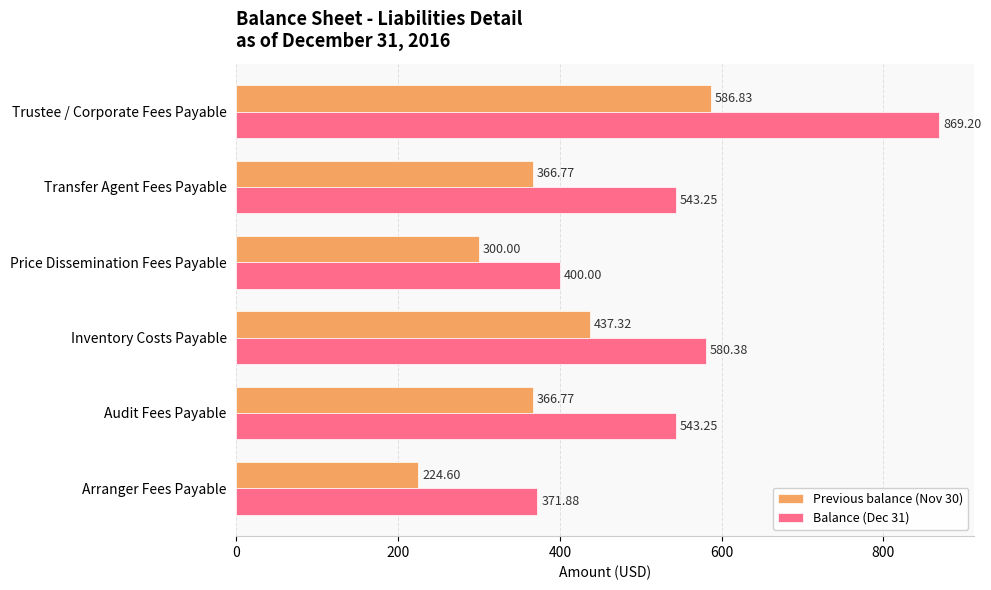

Where is Balance (Dec 31) nearest to the value 620?

Inventory Costs Payable